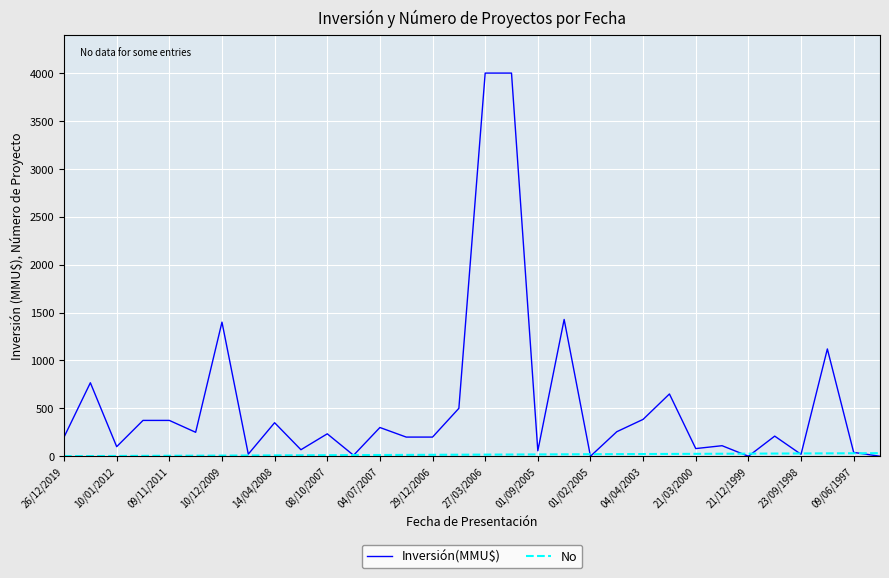

What is the maximum value shown in the chart?

4000